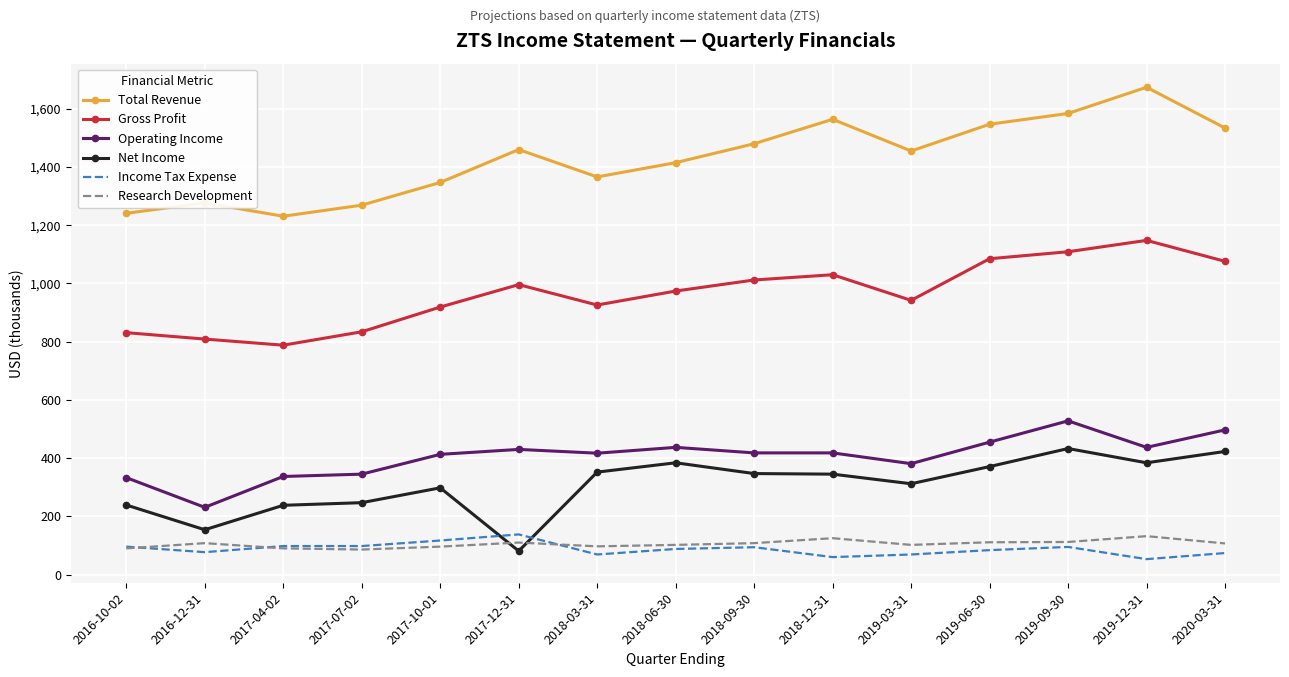

What is the spread (max minus min) of values at 2018-03-31?

1297